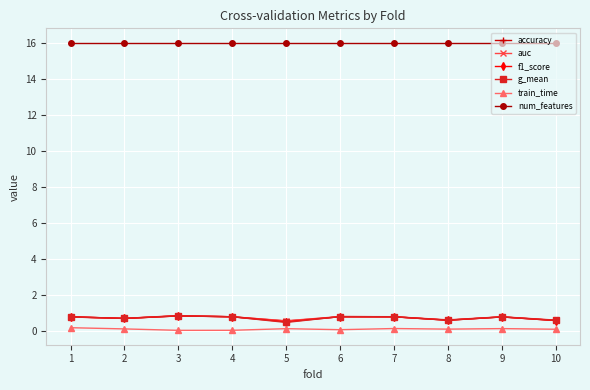

What is the difference between the maximum and minimum values in the f1_score series?

0.3